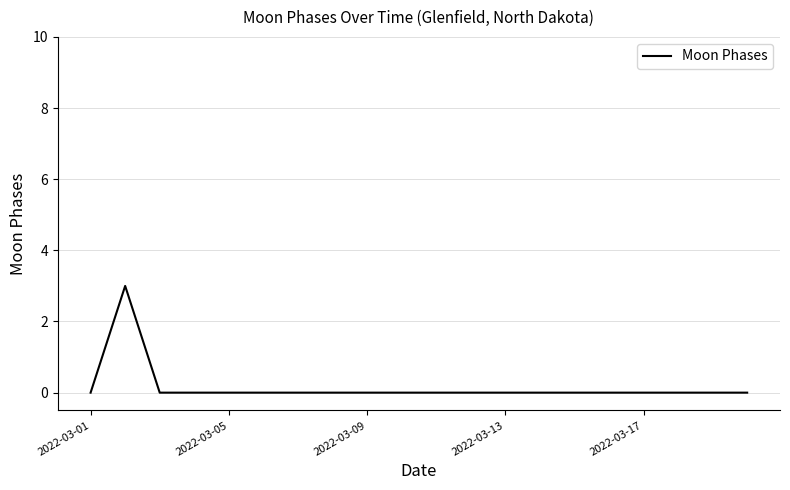

Reading left to right, transcribe all the data shown in this chart.

0	3	0	0	0	0	0	0	0	0	0	0	0	0	0	0	0	0	0	0